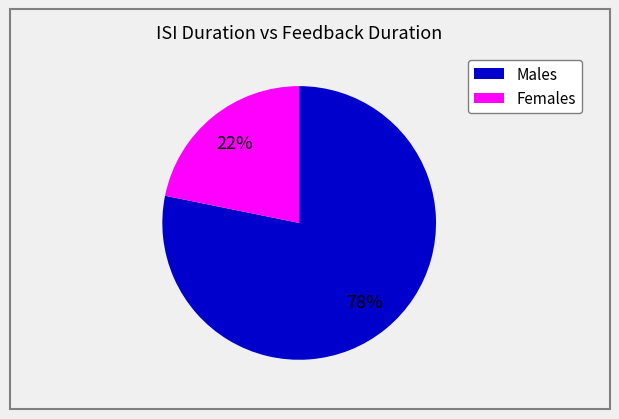

To the nearest percent, what is the average slice percentage?

50%